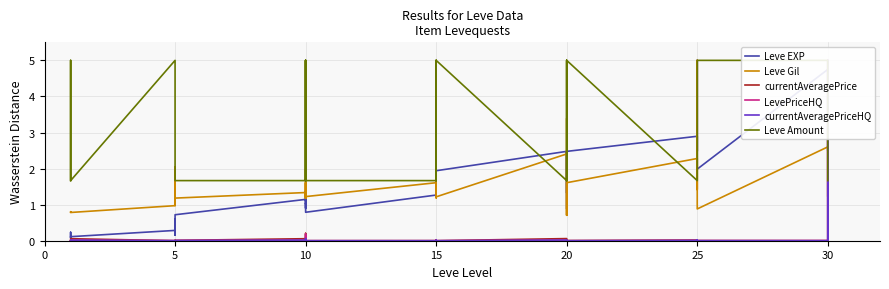

How many interior local peaks does the LevePriceHQ series have?

12